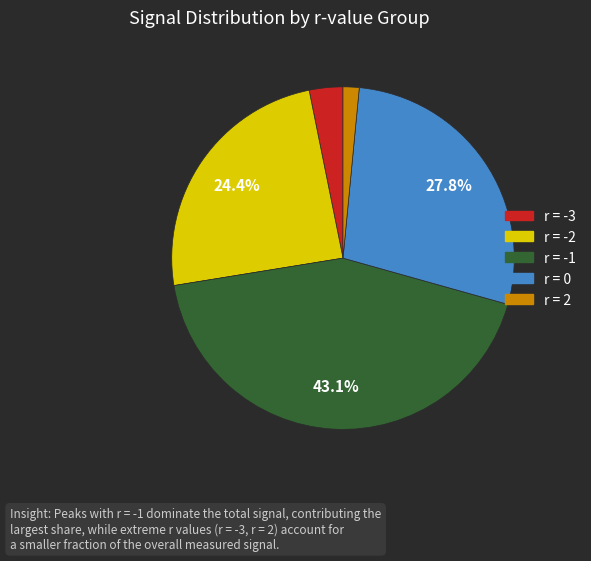

Is there a majority slice in this chart?

No